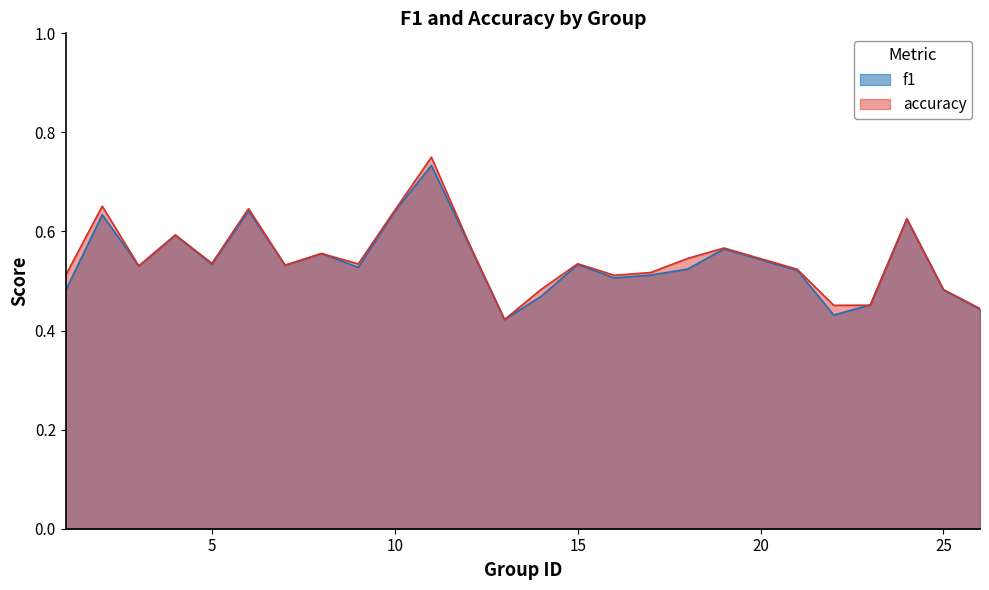

Which series has the largest range (max minus min)?

accuracy